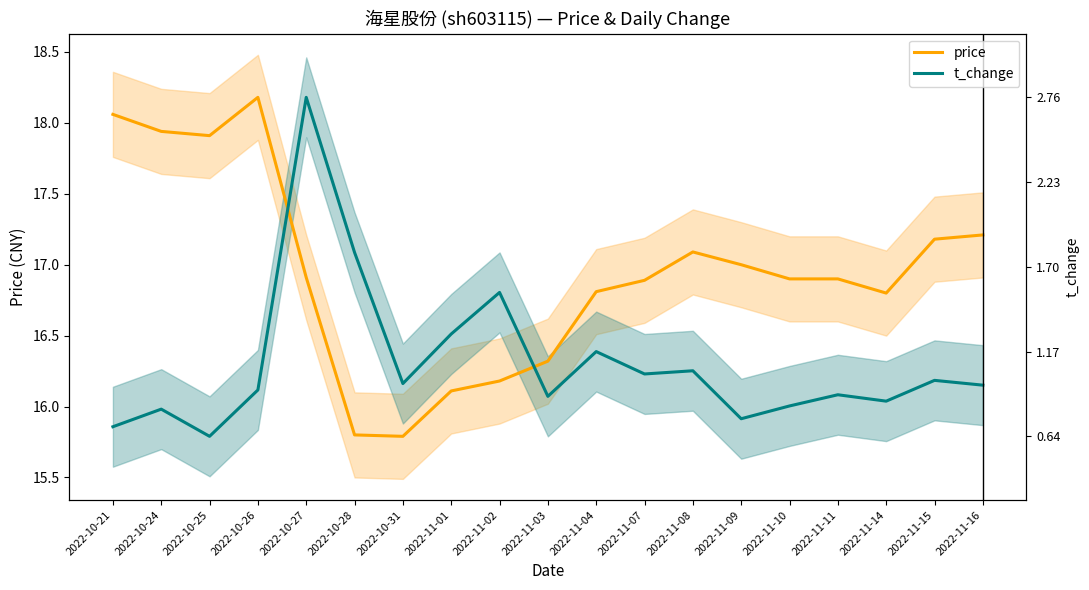

What is the sum of the price values at 2022-11-10 and 2022-11-08?

34.0